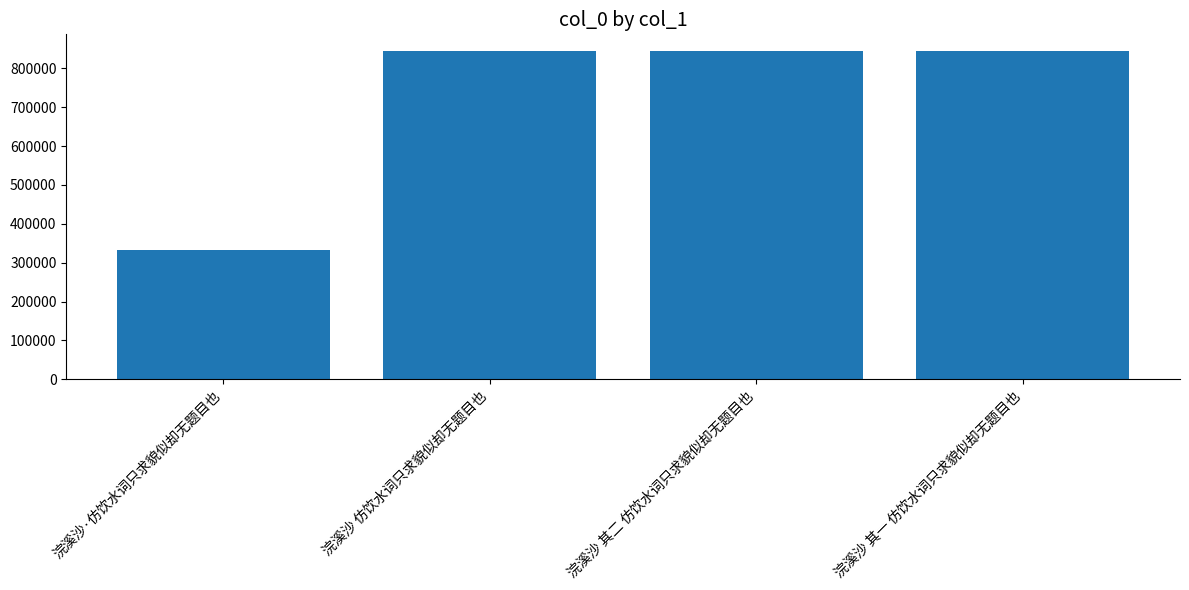

Does the chart contain any negative values?

No